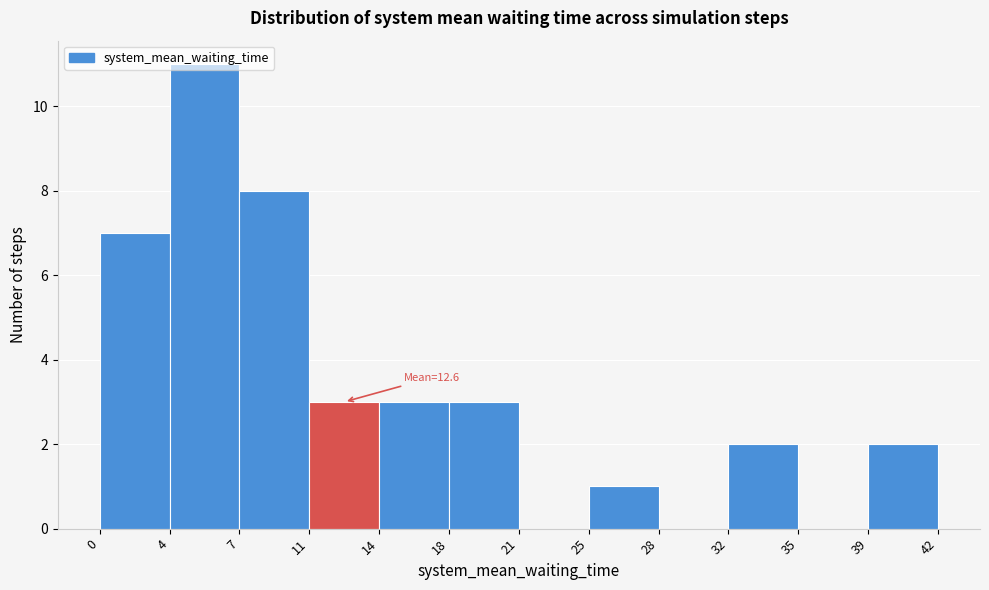

Over which range of the x-axis is the bar tallest?

4 to 7